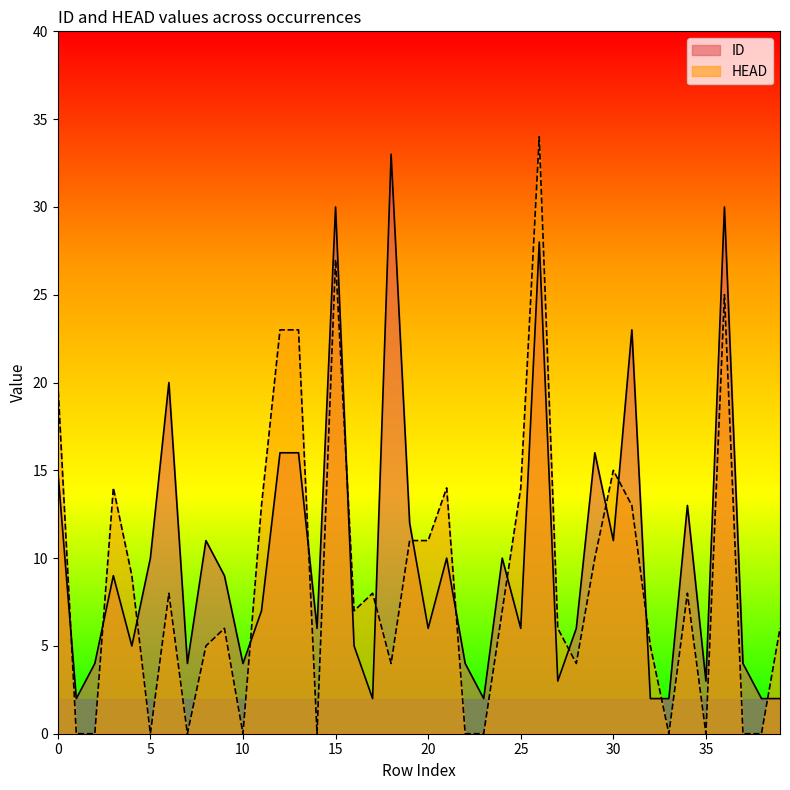

Which series has the widest spread of values?

HEAD